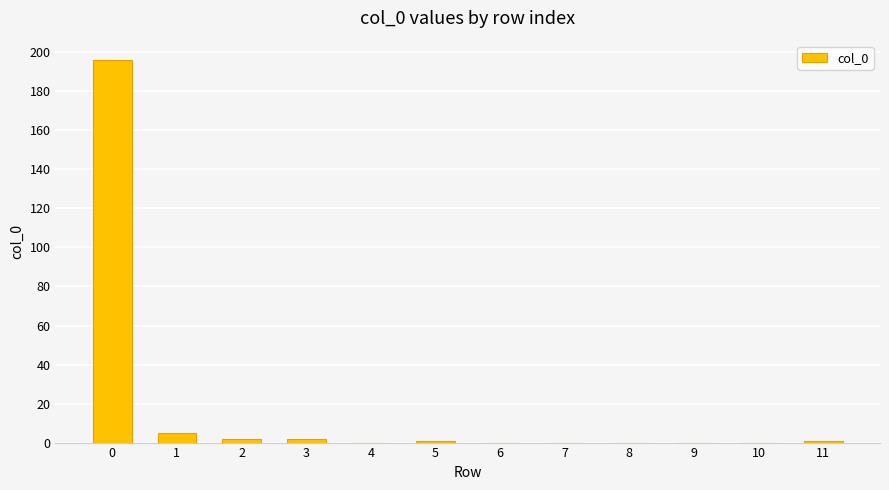

Are the bars horizontal?

No